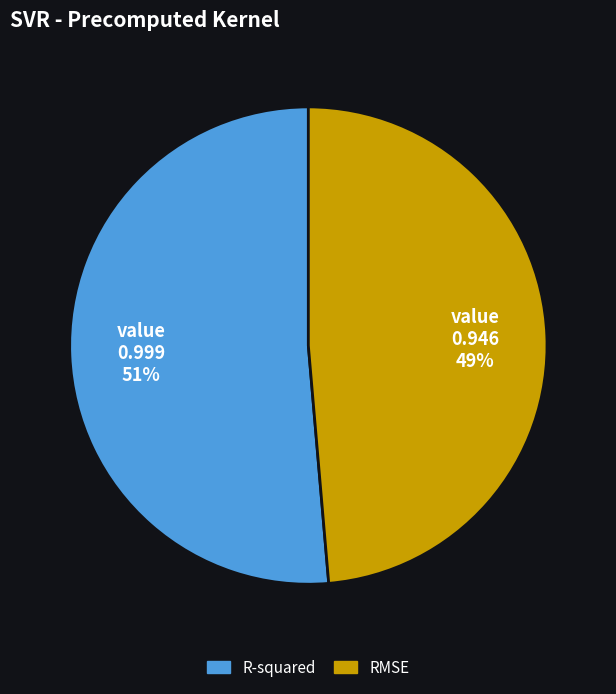

What percentage is the RMSE slice, to the nearest percent?

49%